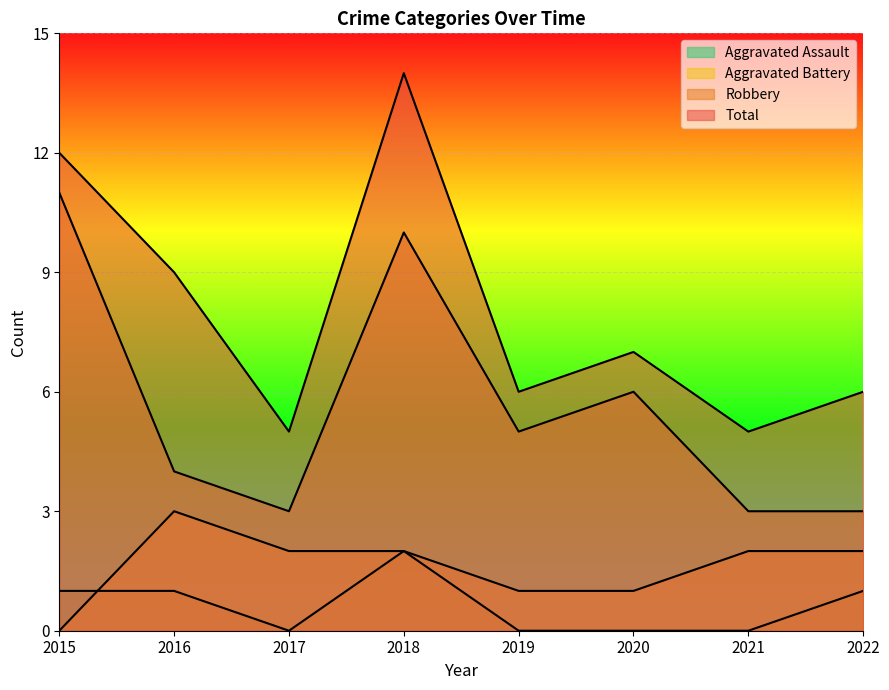

Rank the categories by Total value from lowest to highest.

2017, 2021, 2019, 2022, 2020, 2016, 2015, 2018